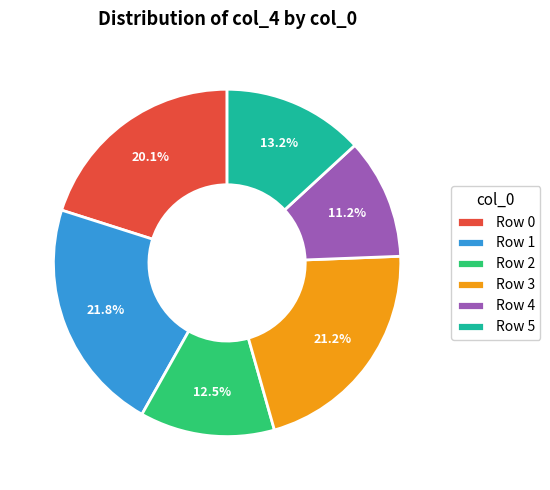

Is Row 4 the majority of the pie?

No